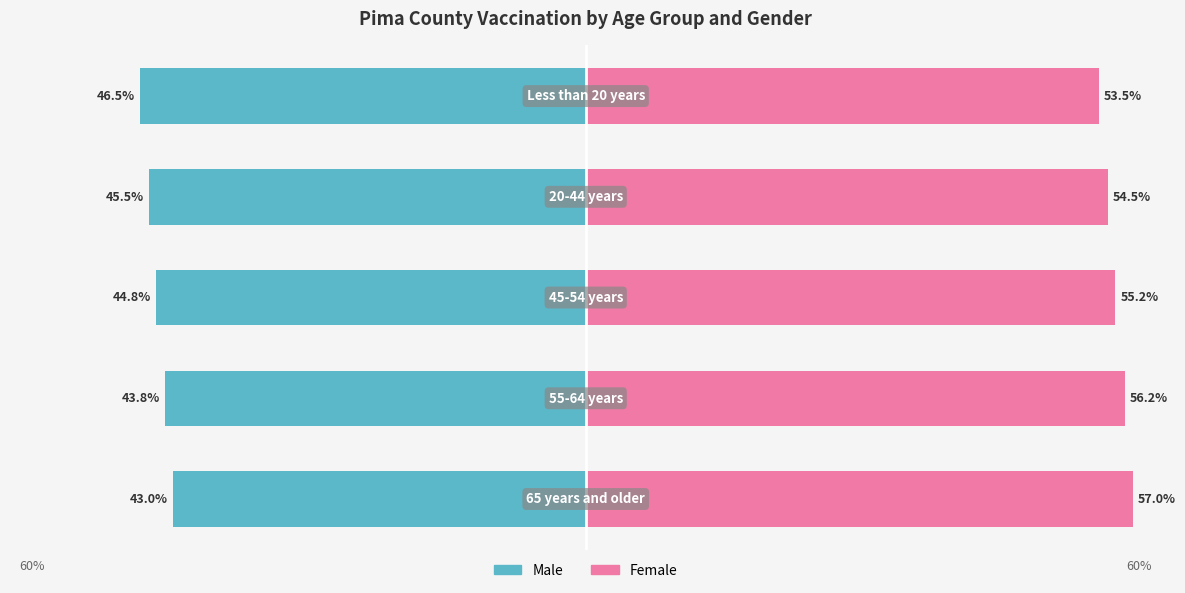

How many categories are shown in the chart?

5